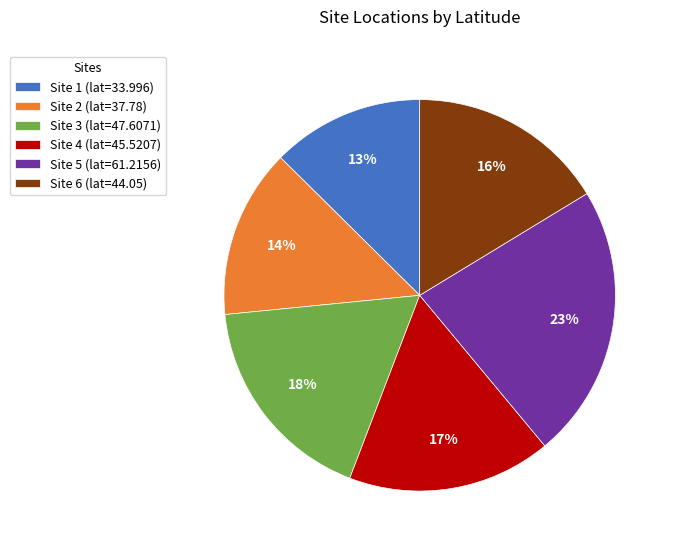

Does any single category account for the majority?

No